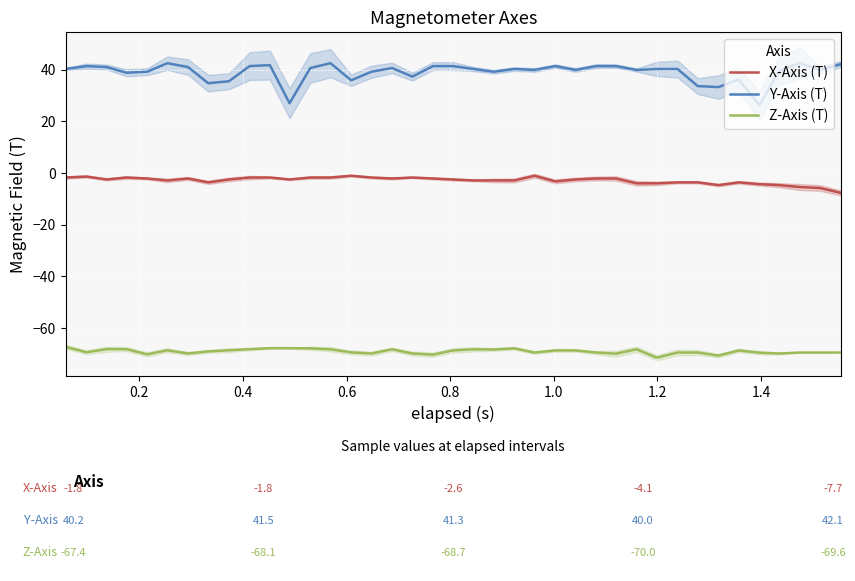

What is the highest value of the Z-Axis (T) series?

-67.4